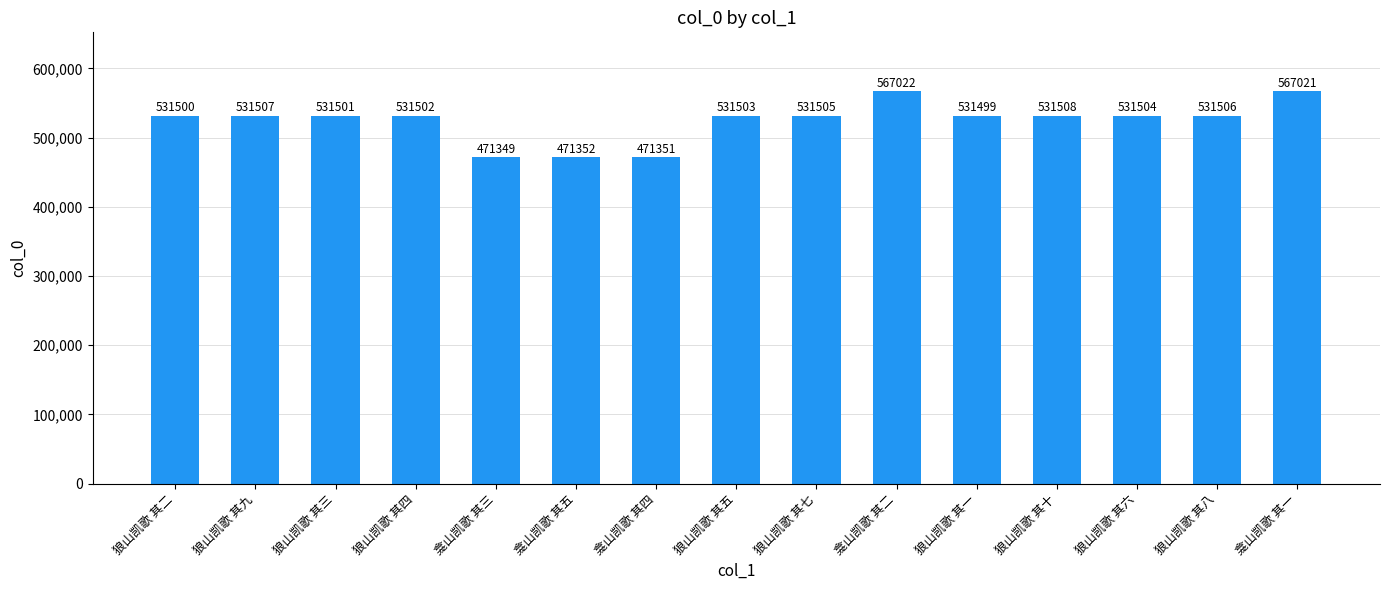

How many distinct data groups are displayed?

1